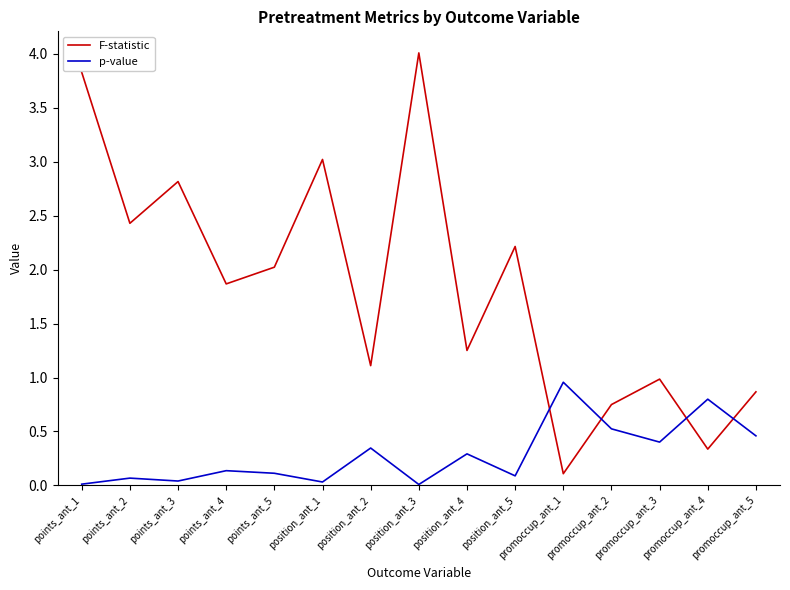

Which series has the largest total across all categories?

F-statistic